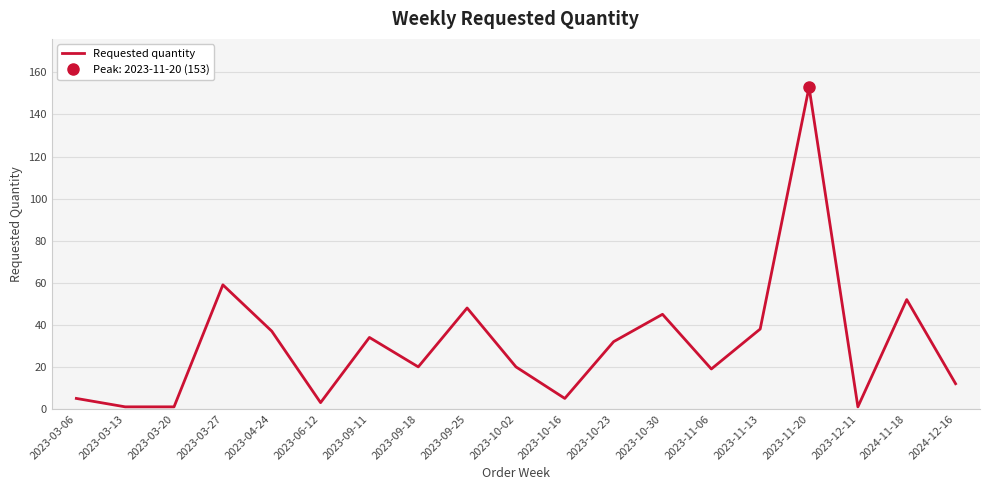

True or false: the data shows 7 at 2023-10-02.

False